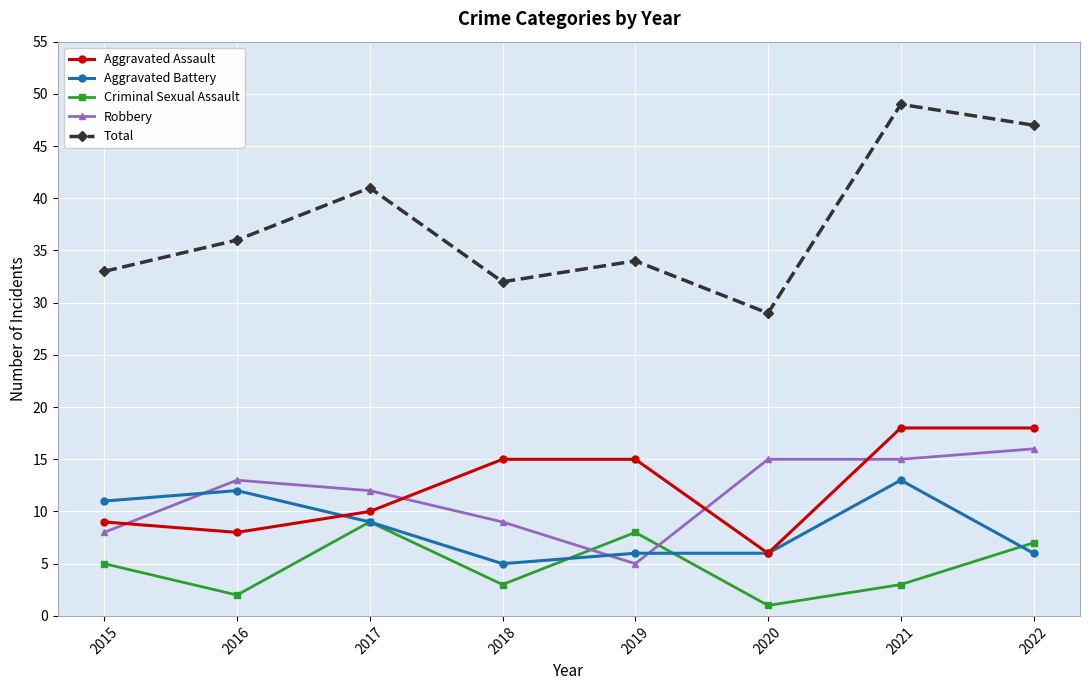

At which label is Aggravated Battery closest to 9?

2017